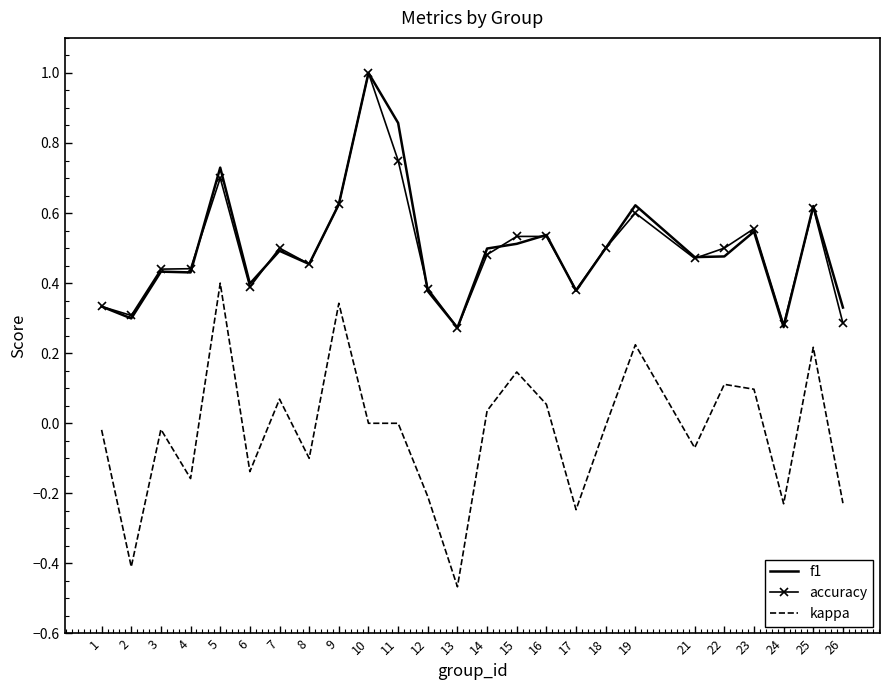

Which series has the largest range (max minus min)?

kappa